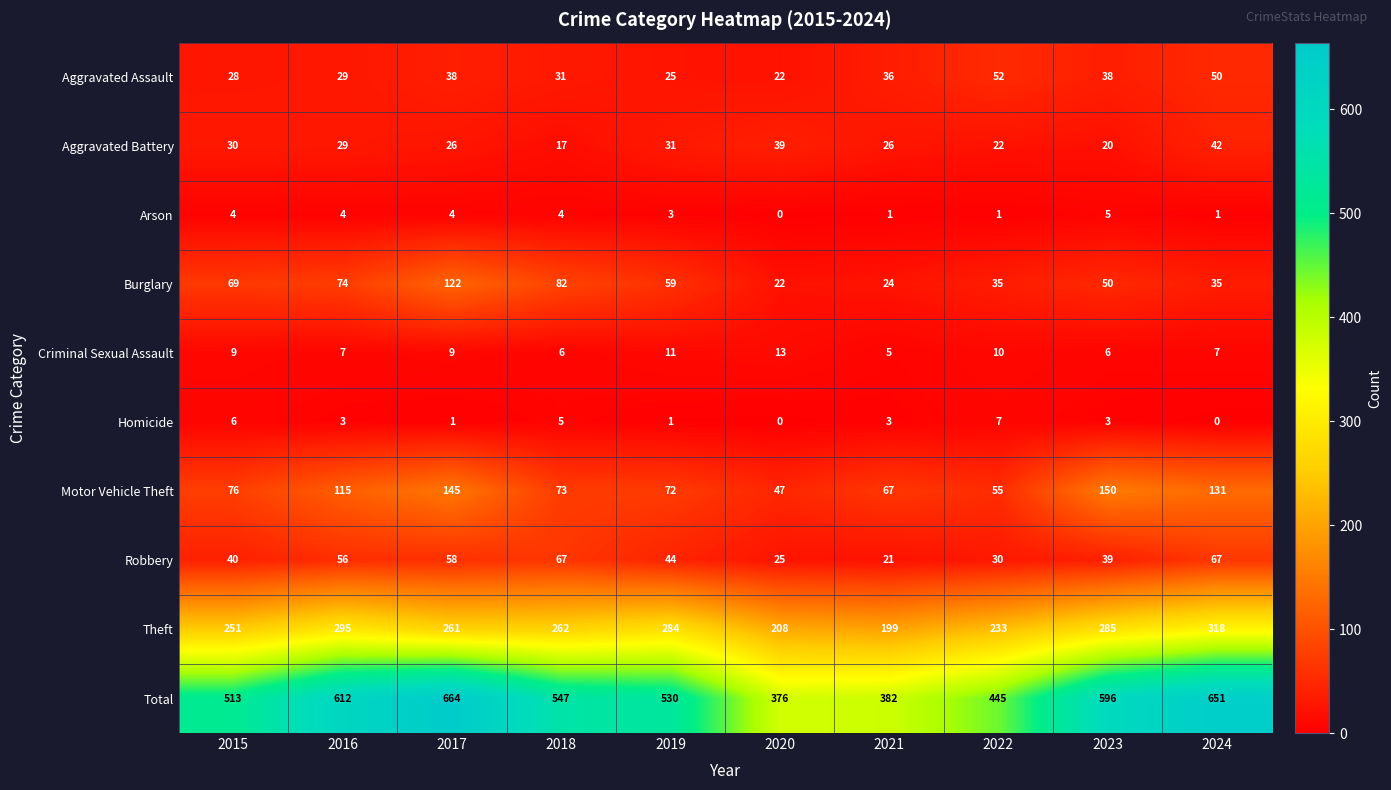

Which category has the highest value across all series?

2017